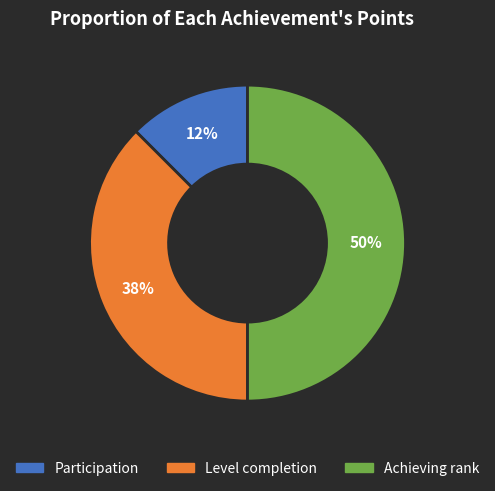

To the nearest percent, what is the average slice percentage?

33%